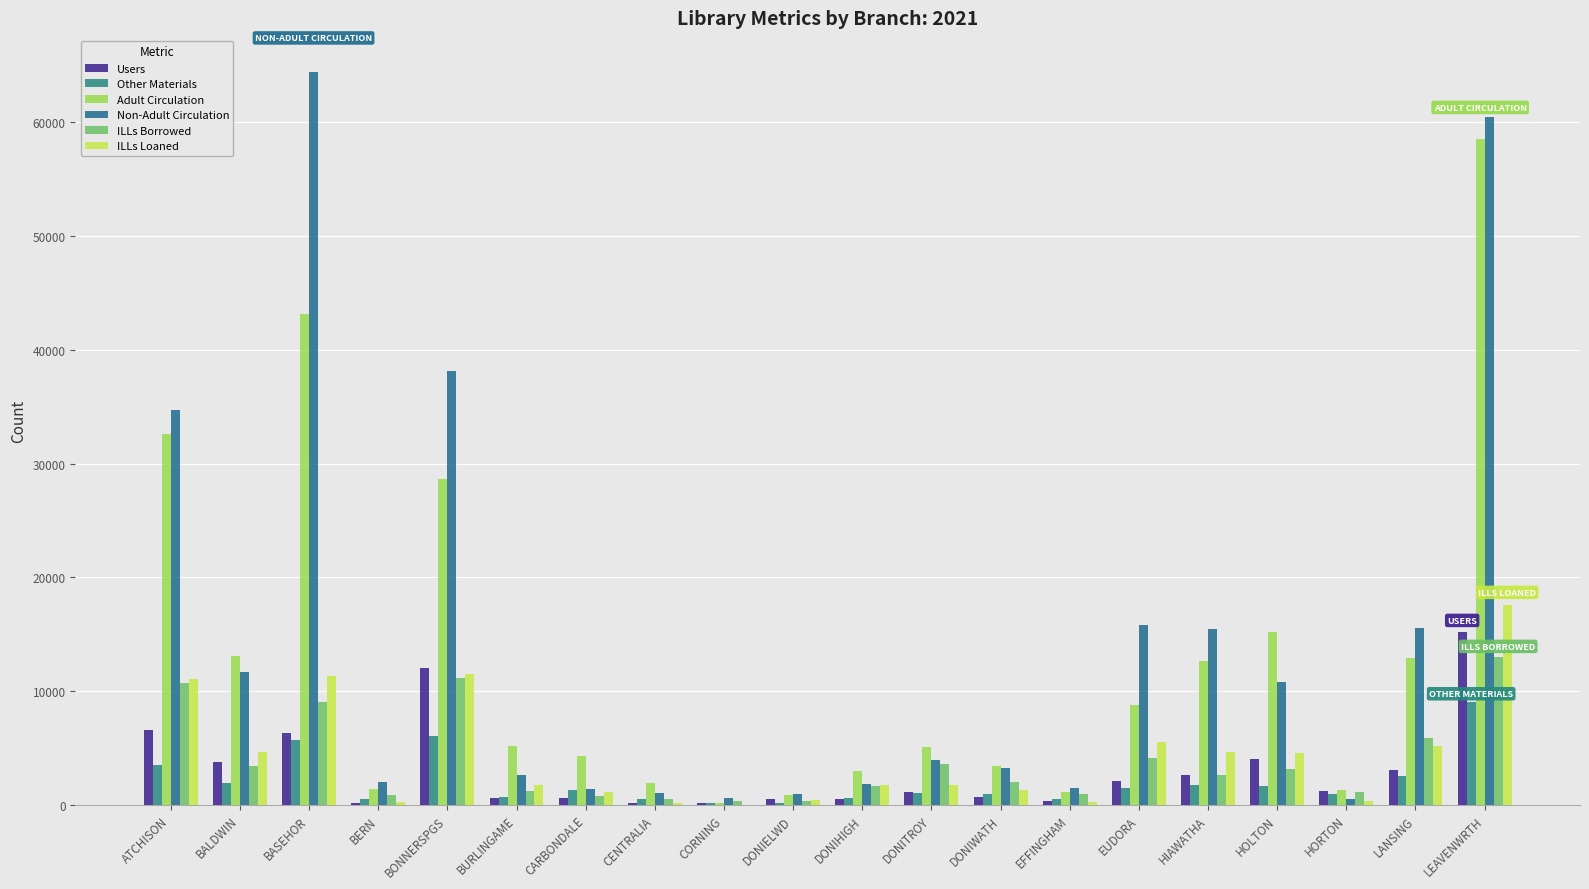

Are the bars horizontal?

No